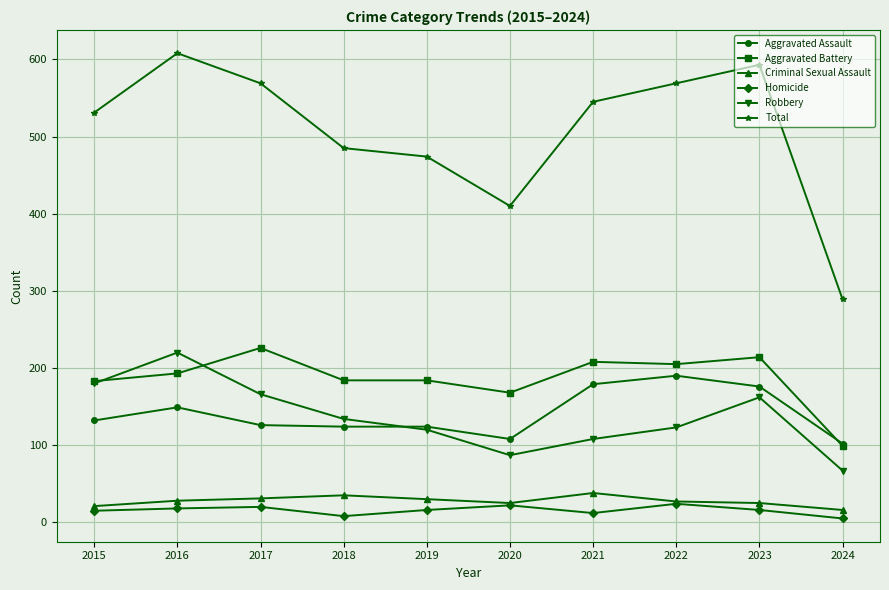

What value does the Aggravated Battery series have at 2016?

193